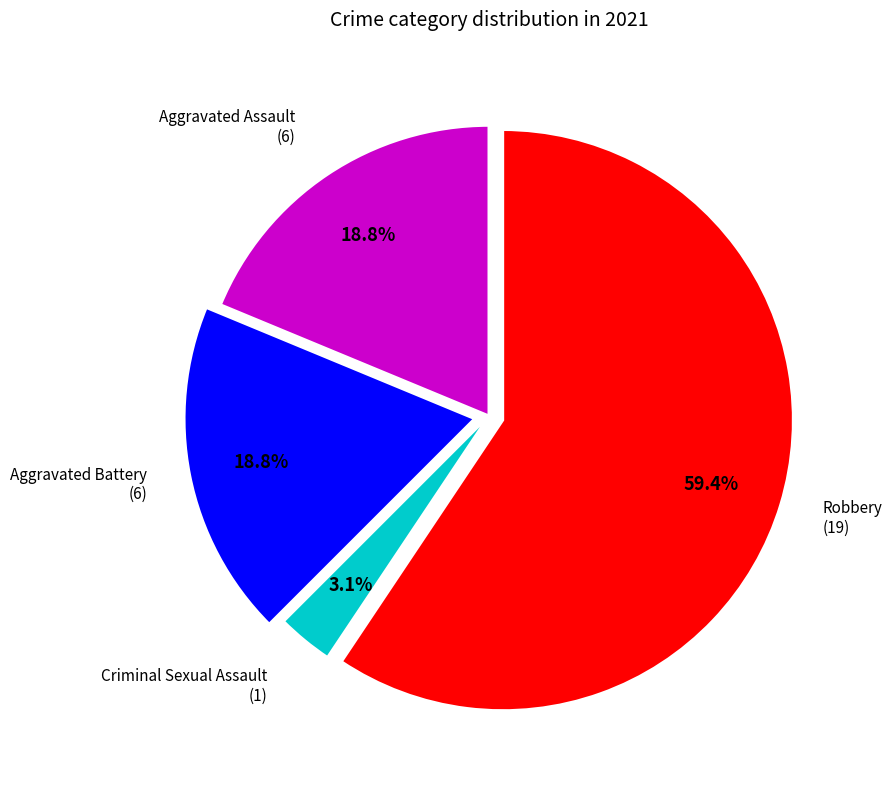

Does any single category account for the majority?

Yes